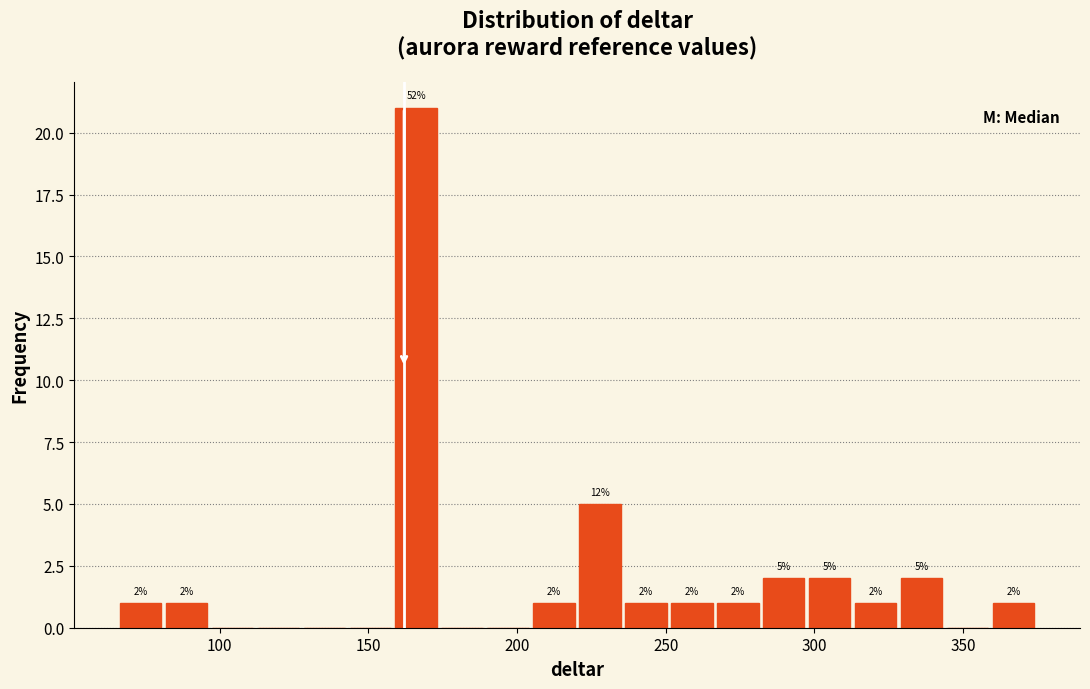

Around what value on the x-axis is the tallest bar? Give the approximate position of its centre, as read against the axis.

165